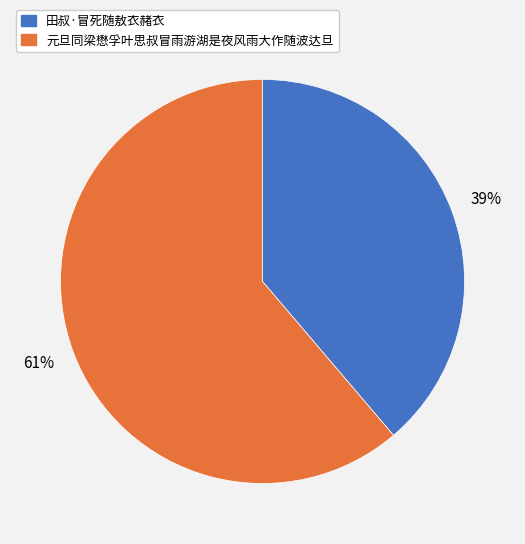

What is the ratio of the value at 田叔·冒死随敖衣赭衣 to the value at 元旦同梁懋孚叶思叔冒雨游湖是夜风雨大作随波达旦?

0.6